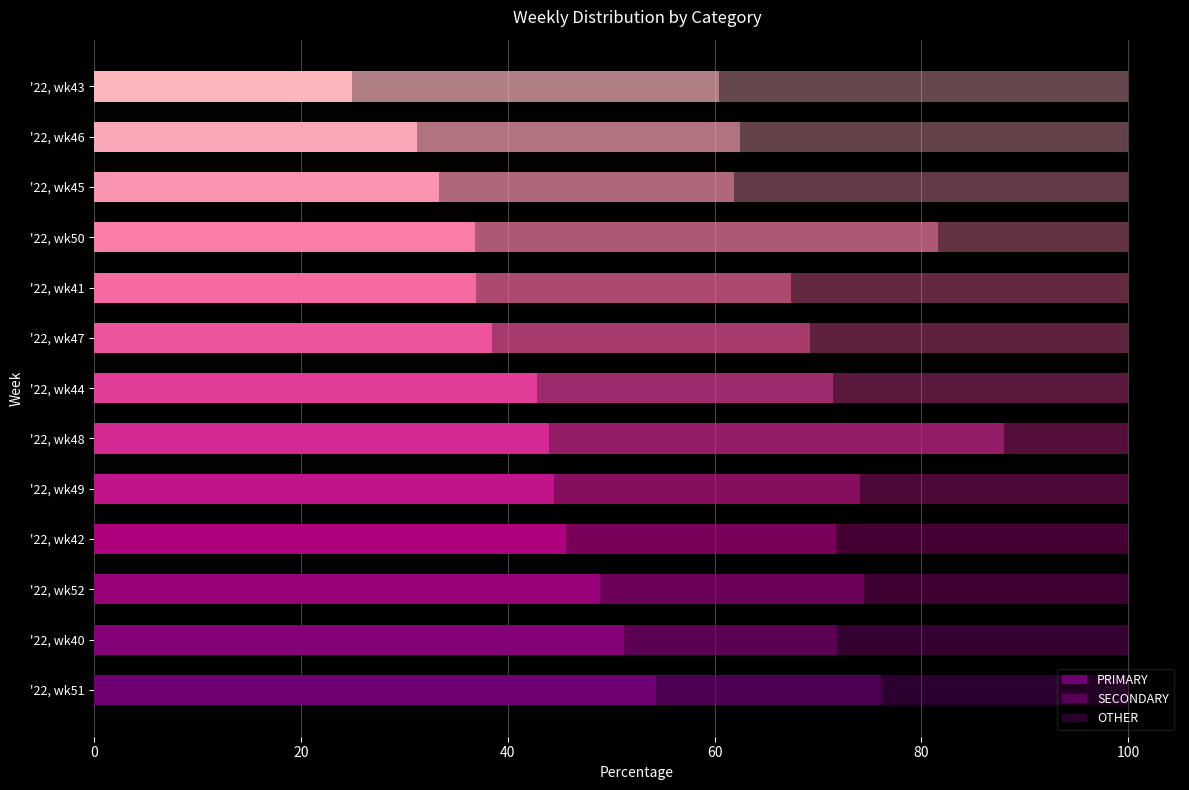

Which series has the largest total across all categories?

PRIMARY